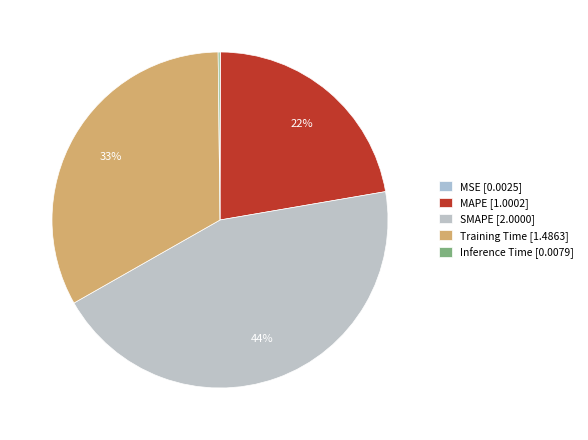

Which slice is the largest?

SMAPE